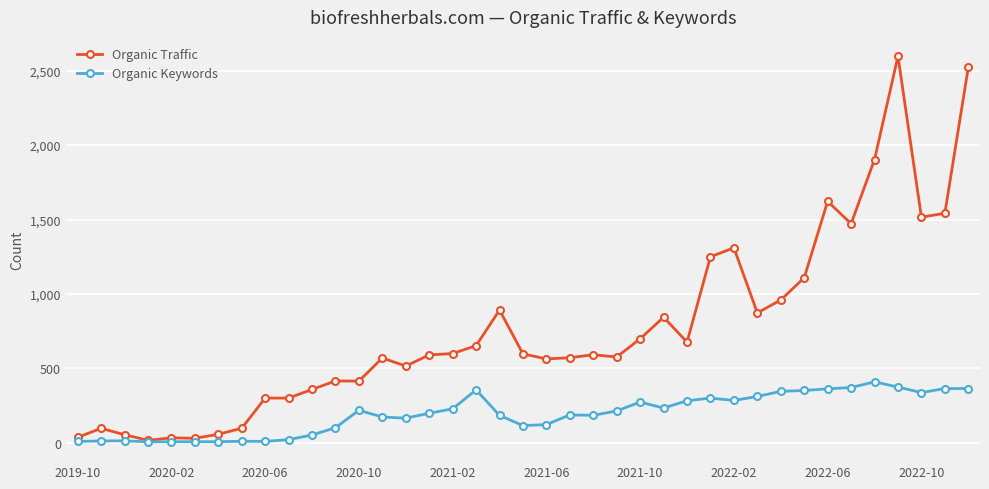

What are all the series names shown in the legend?

Organic Traffic, Organic Keywords